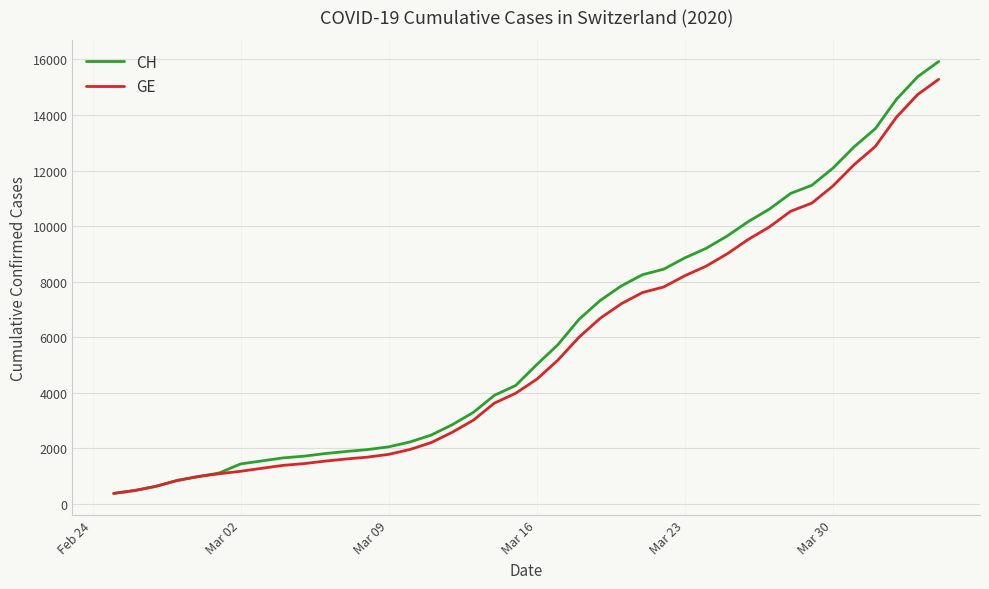

What is the maximum value shown in the chart?

15926